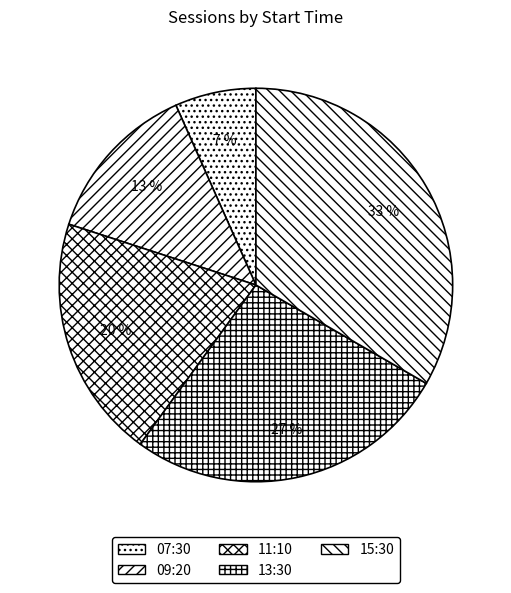

Rank the categories by value from lowest to highest.

07:30, 09:20, 11:10, 13:30, 15:30